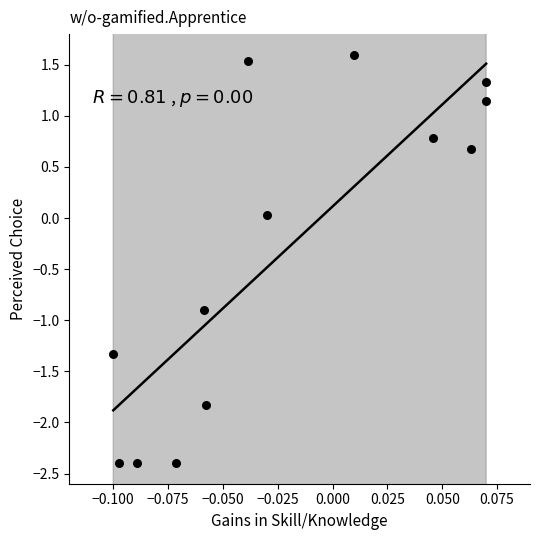

What is the range of Y values (max minus min)?

4.0